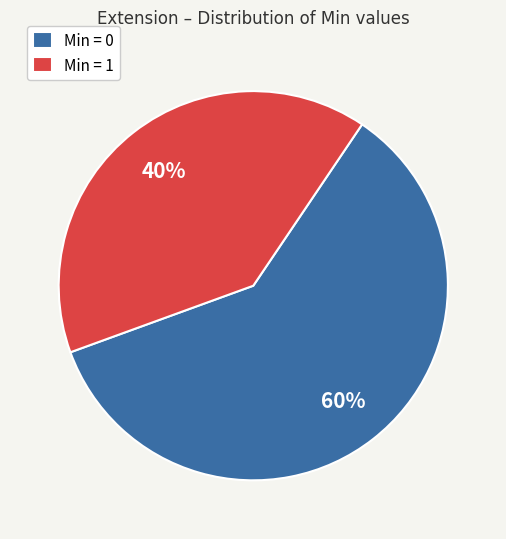

Is it true that Min = 0 is 48% of the pie?

False